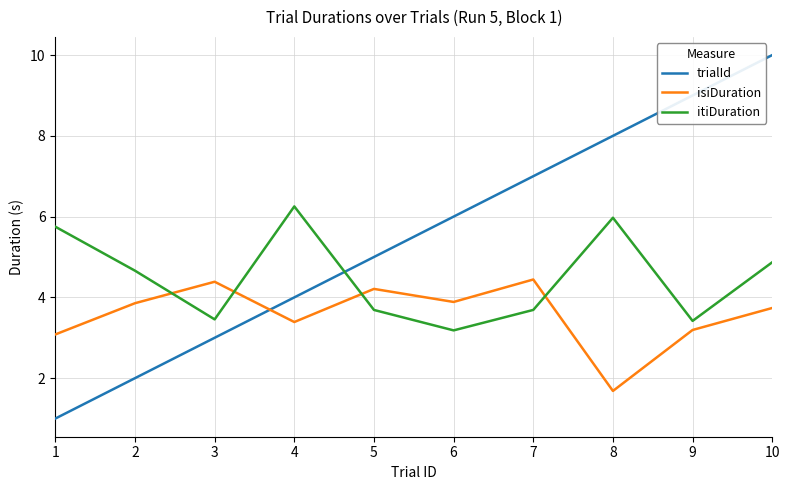

The value of isiDuration at 2 is 5.6. True or false?

False